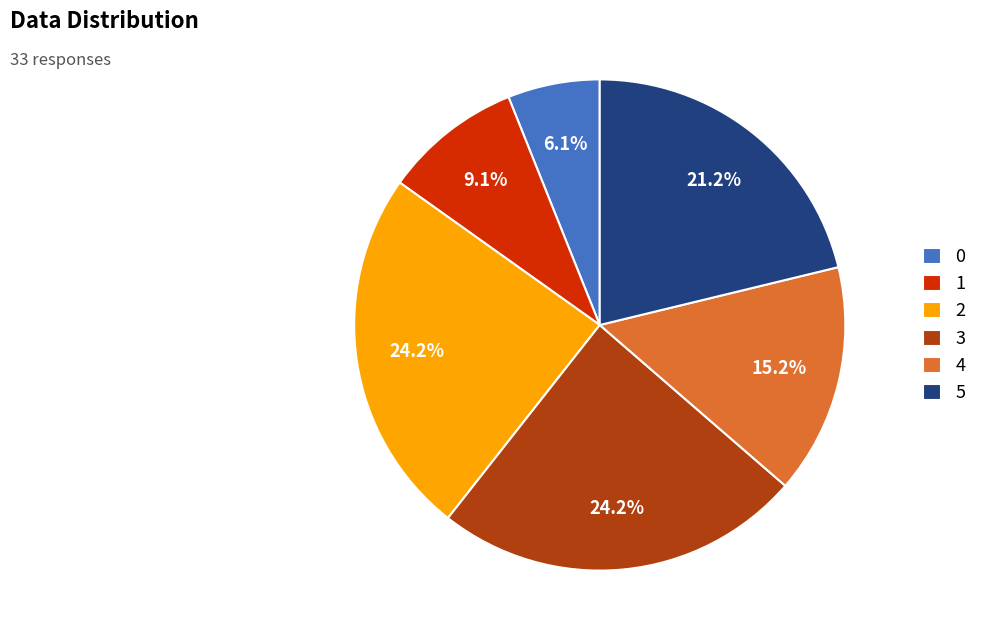

Is 1 the majority of the pie?

No